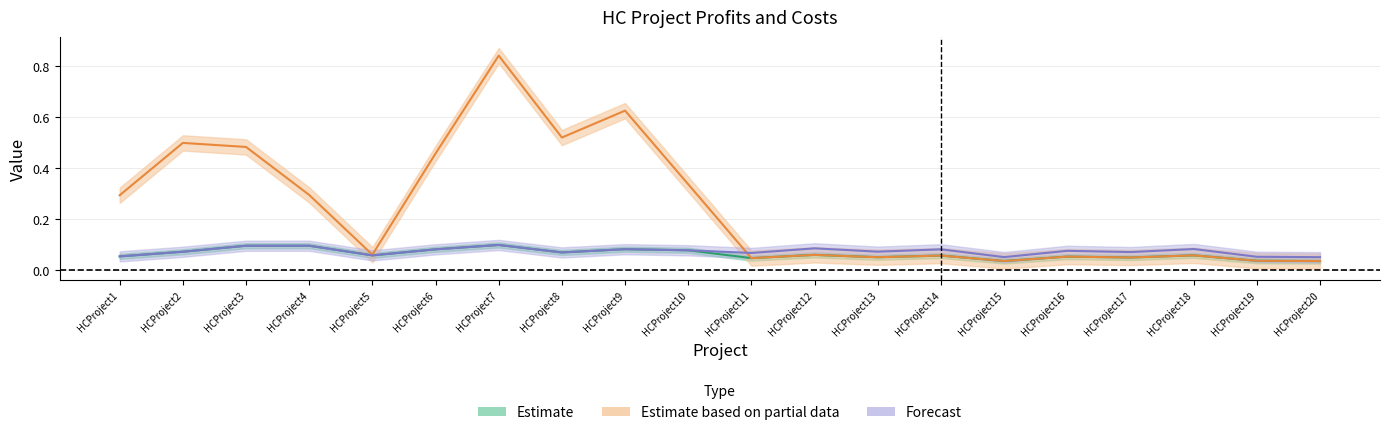

Which label corresponds to the largest value in the chart?

HCProject7